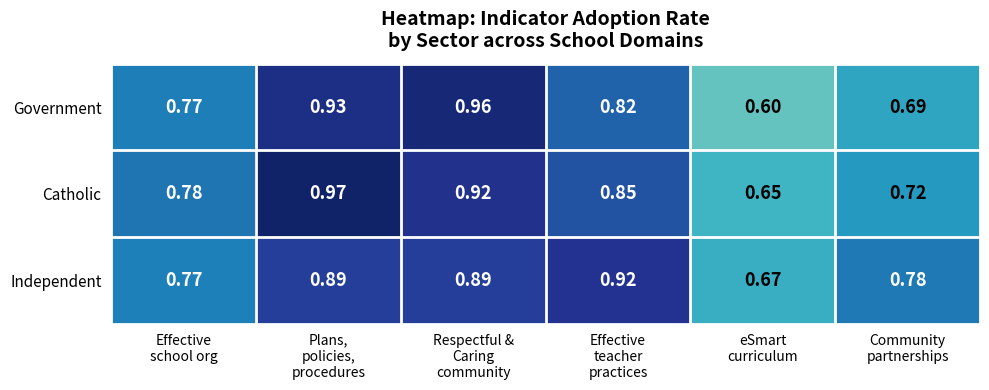

Which series has the largest range (max minus min)?

Government